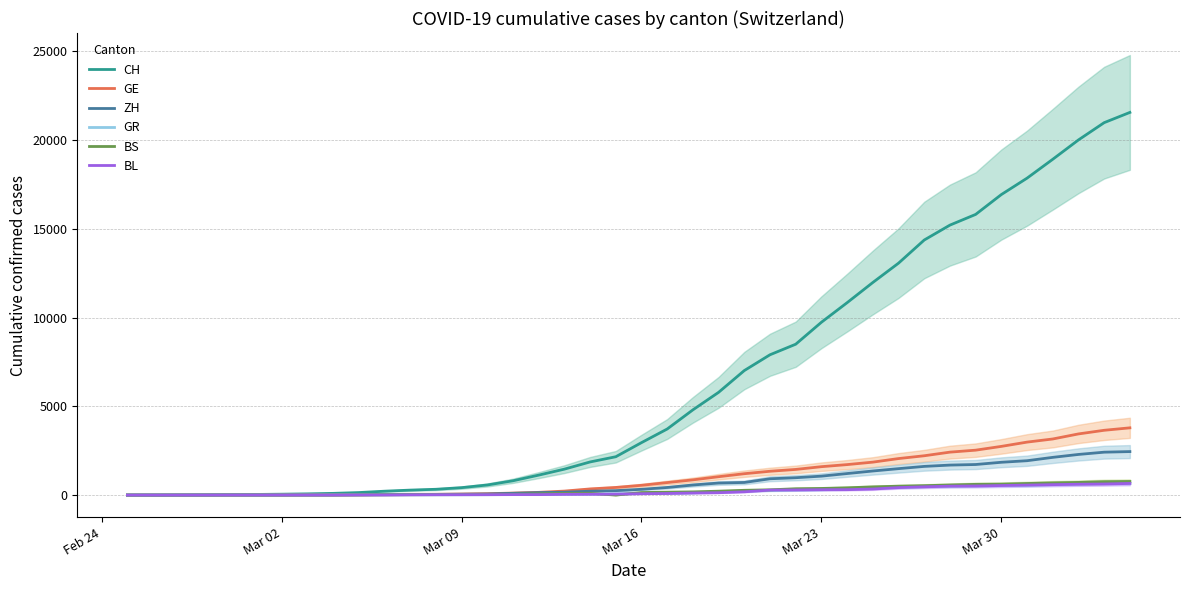

Rank the series by their maximum value, from lowest to highest.

BL, GR, BS, ZH, GE, CH